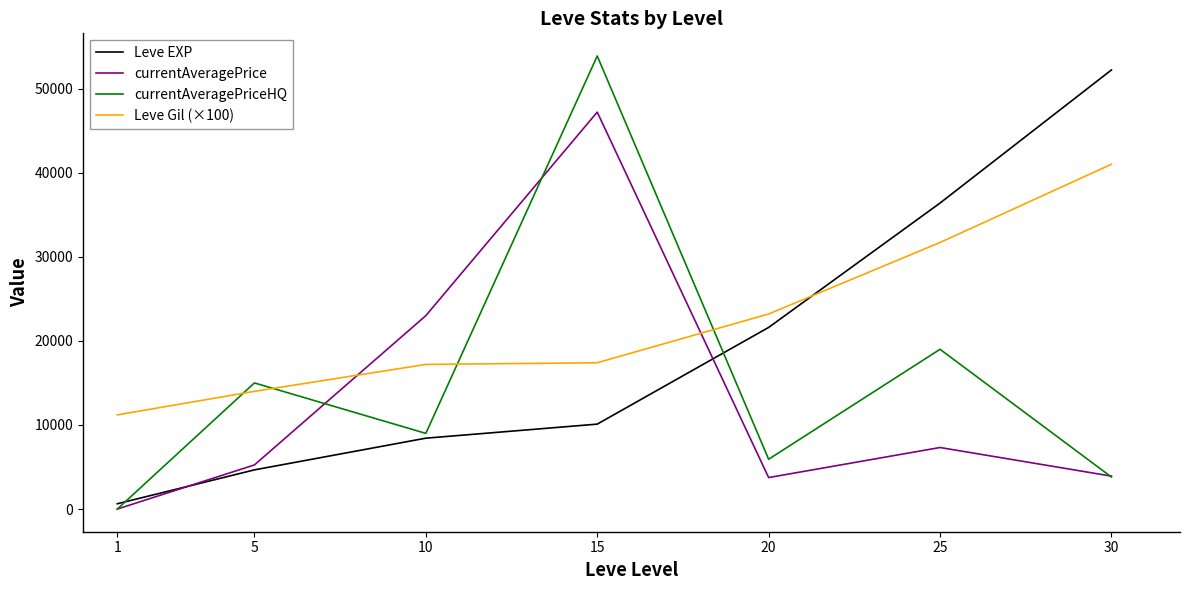

Which series changed the most between 5 and 20?

Leve EXP